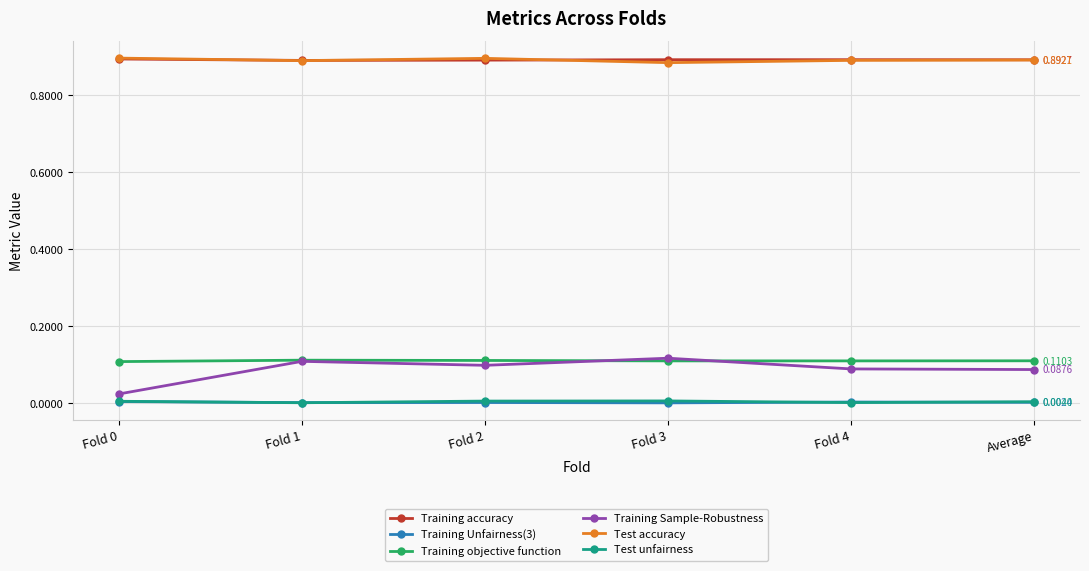

True or false: Training Unfairness(3) and Test accuracy cross at least once.

False